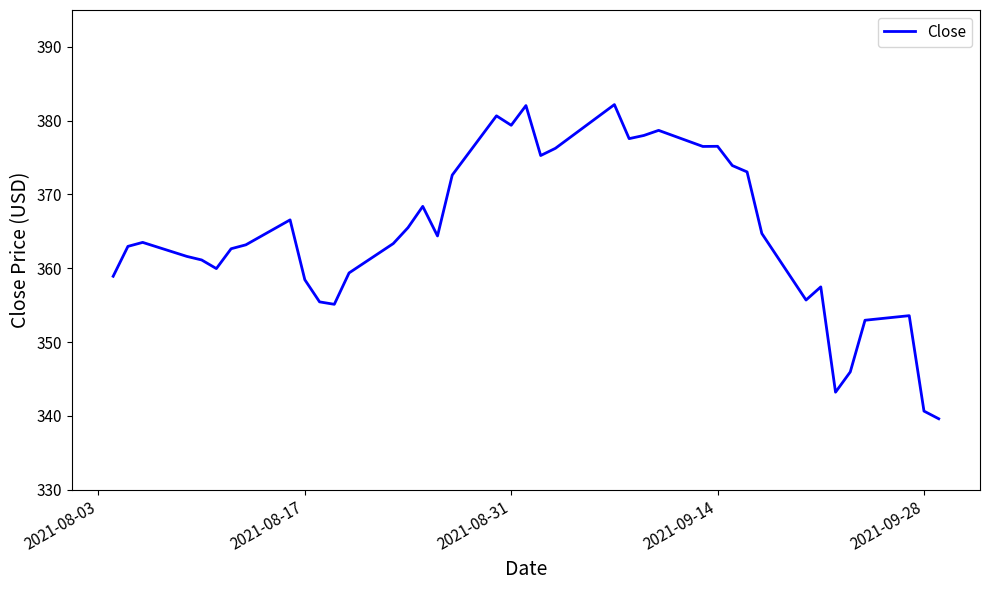

What is the minimum value shown in the chart?

339.6